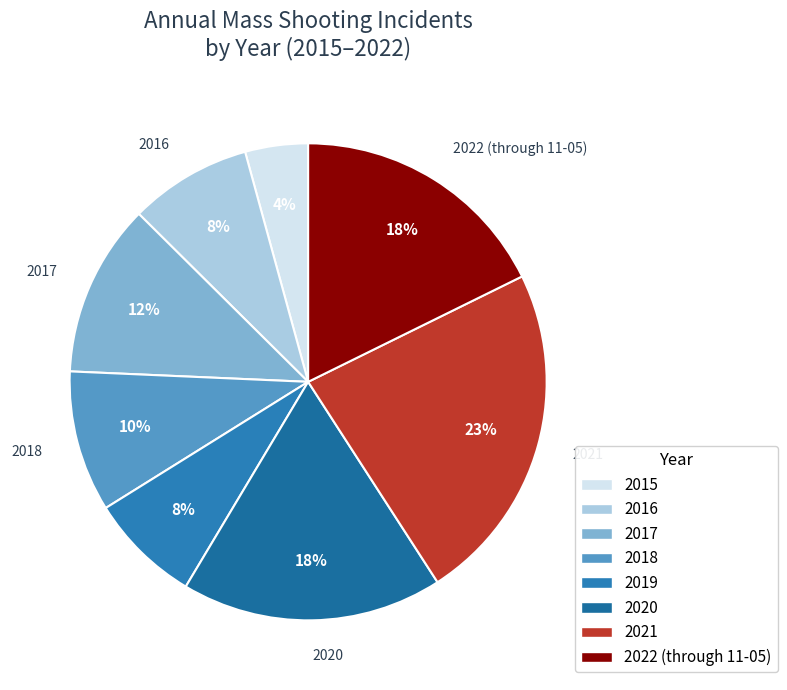

How many segments does this pie chart have?

8